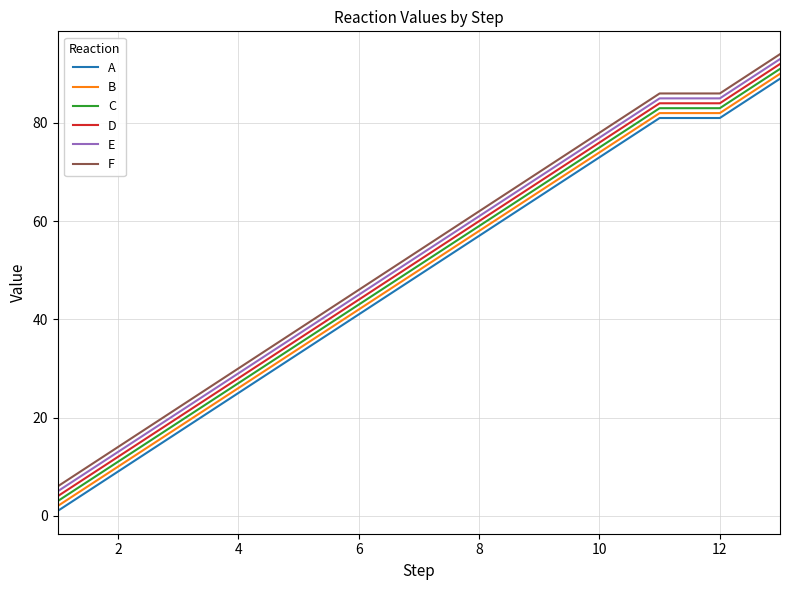

True or false: A and F intersect in this chart.

False